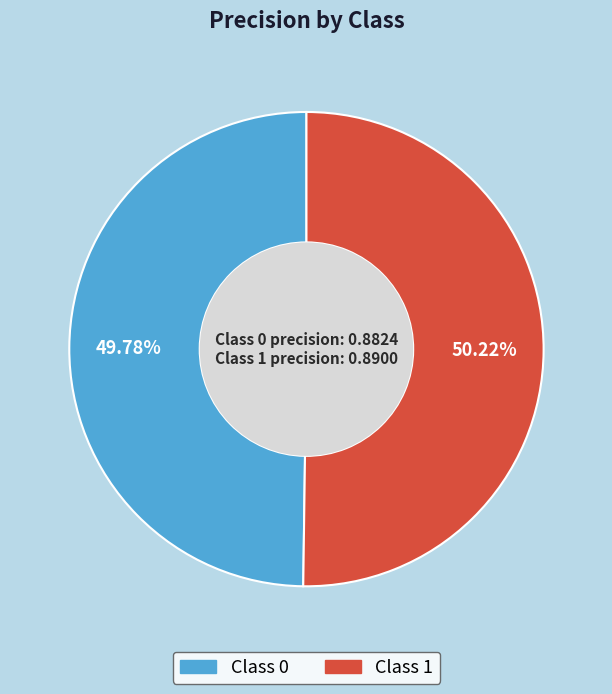

Is there a majority slice in this chart?

Yes